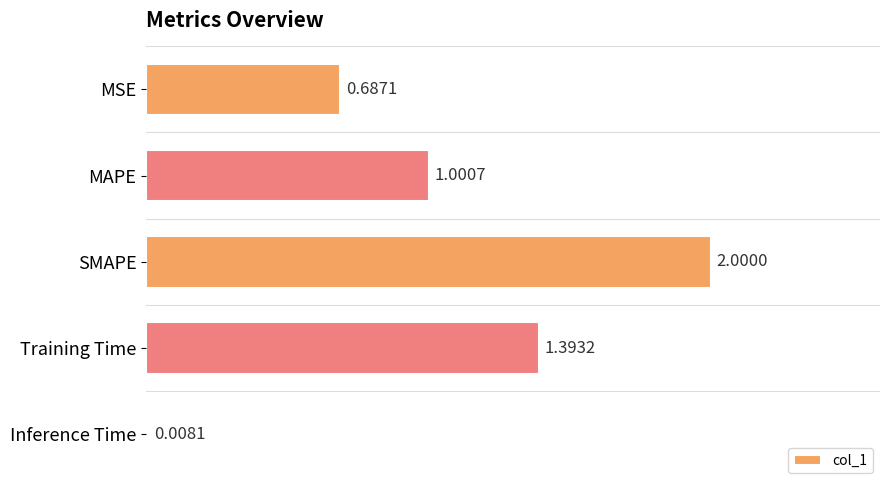

How many bars are there in total?

5